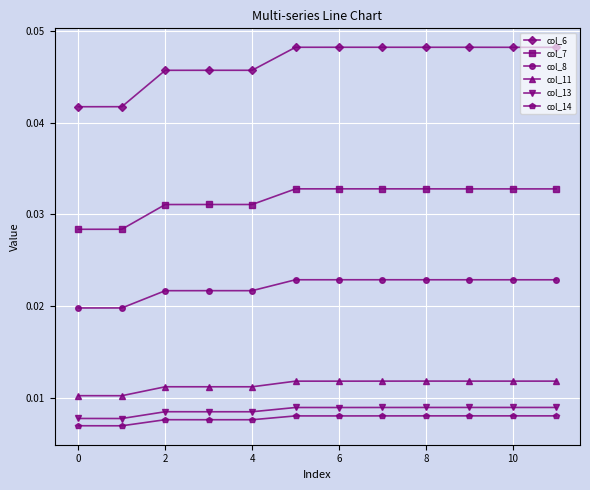

True or false: col_8 and col_11 cross at least once.

False